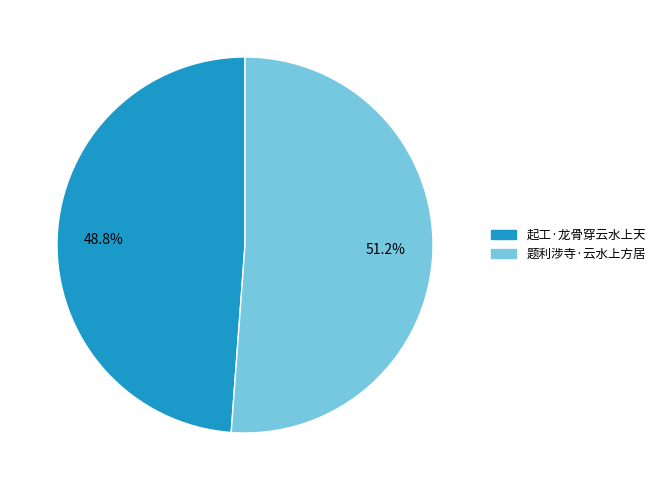

To the nearest percent, what is the combined percentage of 起工·龙骨穿云水上天 and 题利涉寺·云水上方居?

100%